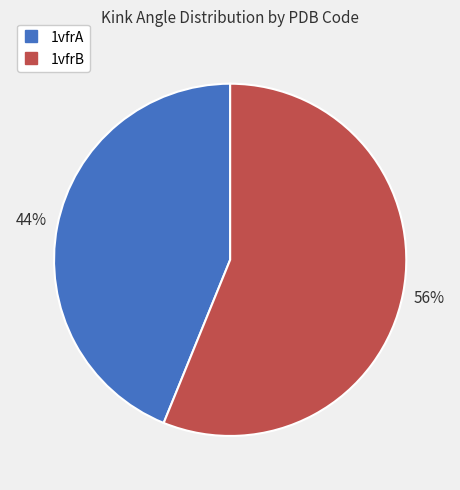

To the nearest percent, what is the average slice percentage?

50%